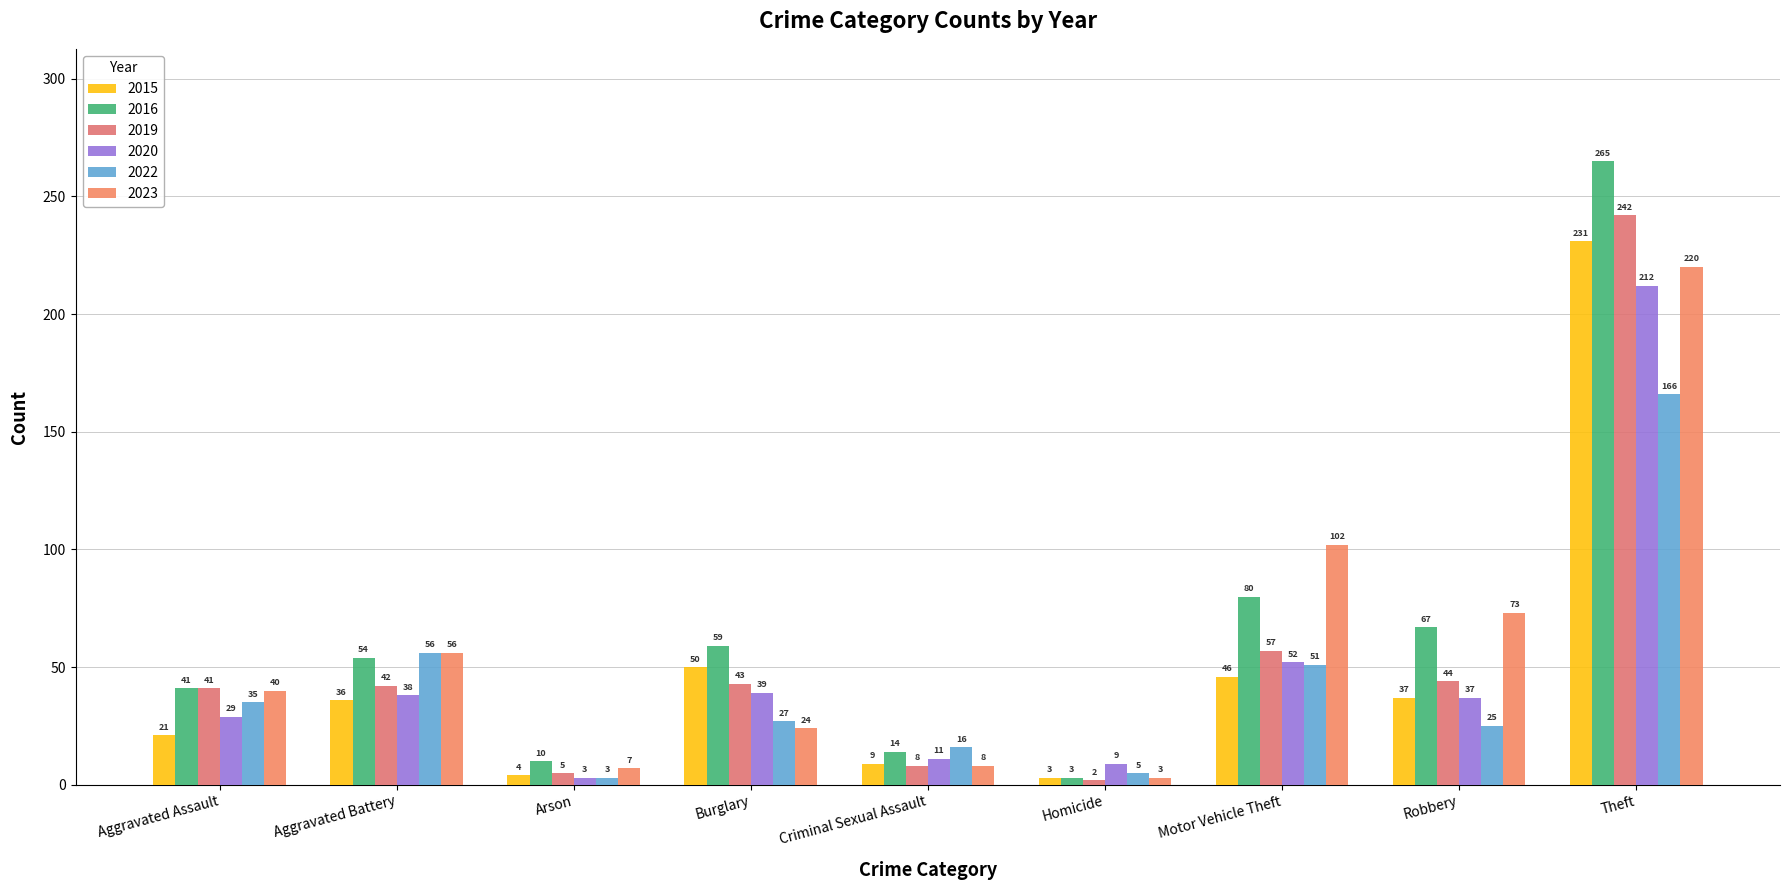

Reading left to right, transcribe all the data shown in this chart.

2015: Aggravated Assault=21	Aggravated Battery=36	Arson=4	Burglary=50	Criminal Sexual Assault=9	Homicide=3	Motor Vehicle Theft=46	Robbery=37	Theft=231
2016: Aggravated Assault=41	Aggravated Battery=54	Arson=10	Burglary=59	Criminal Sexual Assault=14	Homicide=3	Motor Vehicle Theft=80	Robbery=67	Theft=265
2019: Aggravated Assault=41	Aggravated Battery=42	Arson=5	Burglary=43	Criminal Sexual Assault=8	Homicide=2	Motor Vehicle Theft=57	Robbery=44	Theft=242
2020: Aggravated Assault=29	Aggravated Battery=38	Arson=3	Burglary=39	Criminal Sexual Assault=11	Homicide=9	Motor Vehicle Theft=52	Robbery=37	Theft=212
2022: Aggravated Assault=35	Aggravated Battery=56	Arson=3	Burglary=27	Criminal Sexual Assault=16	Homicide=5	Motor Vehicle Theft=51	Robbery=25	Theft=166
2023: Aggravated Assault=40	Aggravated Battery=56	Arson=7	Burglary=24	Criminal Sexual Assault=8	Homicide=3	Motor Vehicle Theft=102	Robbery=73	Theft=220